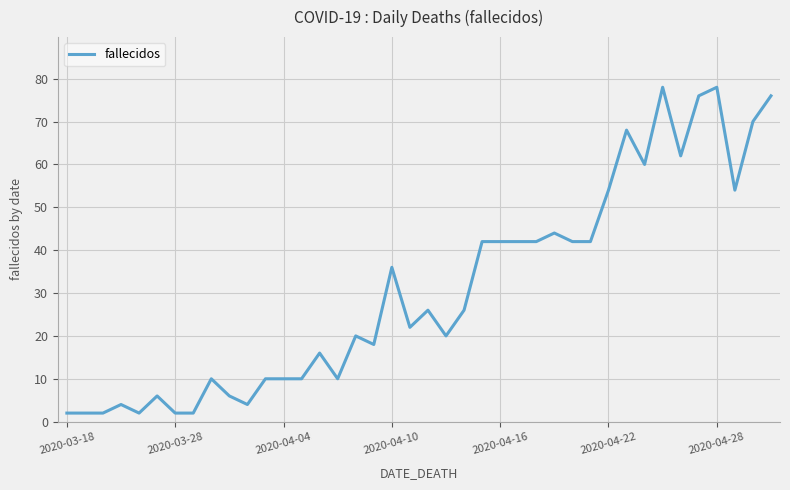

What is the maximum value shown in the chart?

78